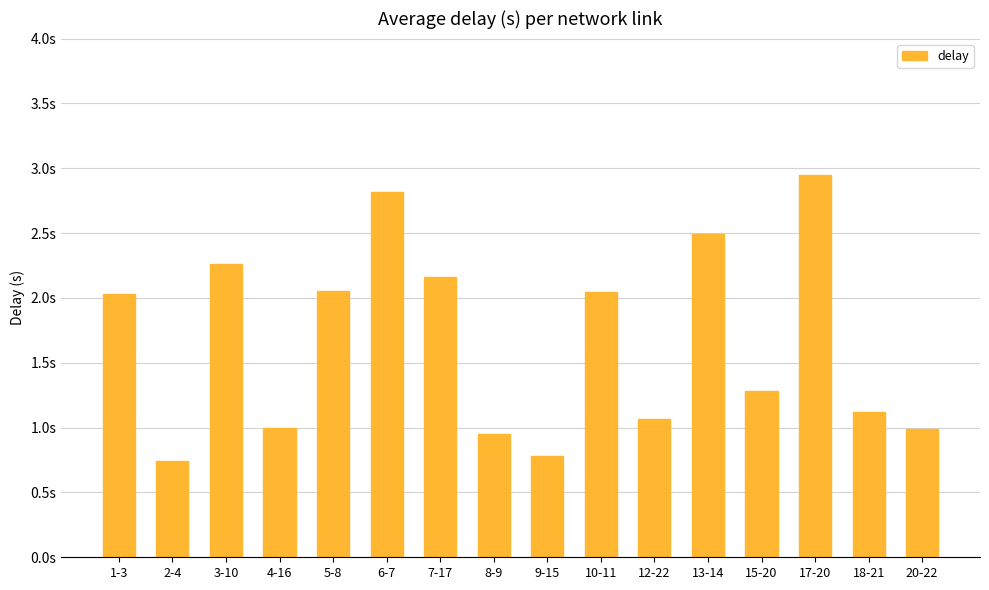

What is the minimum value shown in the chart?

0.7